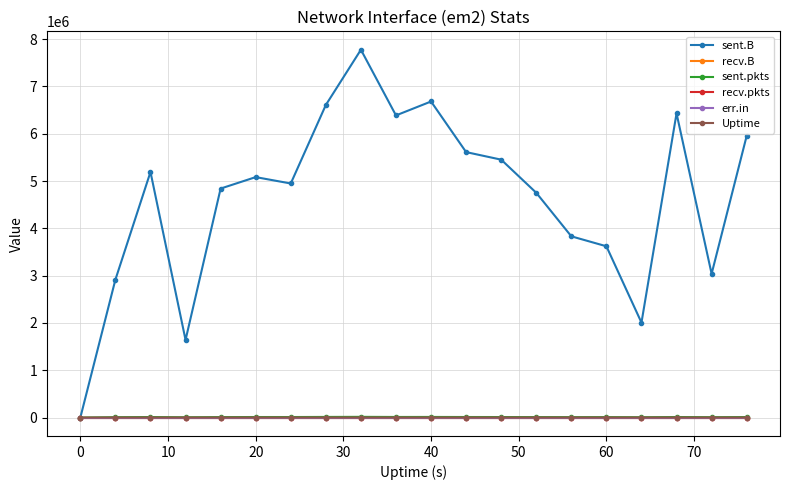

True or false: recv.B and err.in intersect in this chart.

False